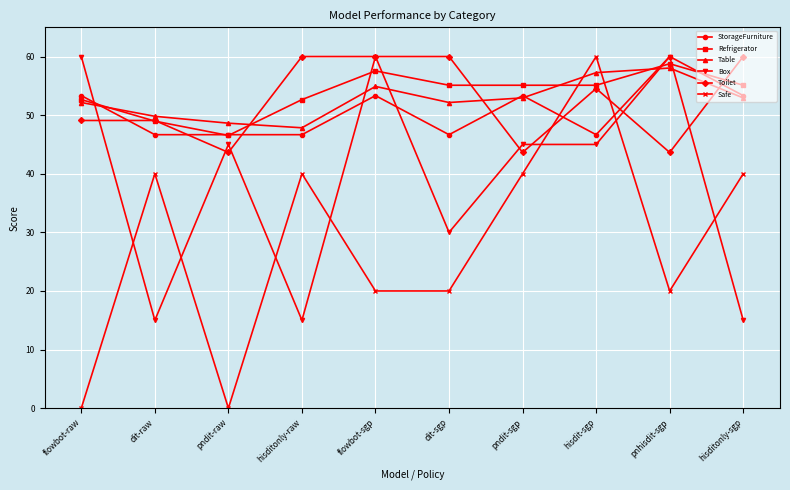

Reading right to left, list all the values displayed in this chart.

StorageFurniture: hisditonly-sgp=53.3	pnhisdit-sgp=60.0	hisdit-sgp=46.7	pndit-sgp=53.3	dit-sgp=46.7	flowbot-sgp=53.3	hisditonly-raw=46.7	pndit-raw=46.7	dit-raw=46.7	flowbot-raw=53.3
Refrigerator: hisditonly-sgp=55.1	pnhisdit-sgp=58.8	hisdit-sgp=55.1	pndit-sgp=55.1	dit-sgp=55.1	flowbot-sgp=57.6	hisditonly-raw=52.7	pndit-raw=46.5	dit-raw=49.0	flowbot-raw=52.7
Table: hisditonly-sgp=52.9	pnhisdit-sgp=58.0	hisdit-sgp=57.3	pndit-sgp=52.9	dit-sgp=52.2	flowbot-sgp=54.9	hisditonly-raw=47.8	pndit-raw=48.6	dit-raw=49.8	flowbot-raw=52.2
Box: hisditonly-sgp=15.0	pnhisdit-sgp=60.0	hisdit-sgp=45.0	pndit-sgp=45.0	dit-sgp=30.0	flowbot-sgp=60.0	hisditonly-raw=15.0	pndit-raw=45.0	dit-raw=15.0	flowbot-raw=60.0
Toilet: hisditonly-sgp=60.0	pnhisdit-sgp=43.6	hisdit-sgp=54.5	pndit-sgp=43.6	dit-sgp=60.0	flowbot-sgp=60.0	hisditonly-raw=60.0	pndit-raw=43.6	dit-raw=49.1	flowbot-raw=49.1
Safe: hisditonly-sgp=40.0	pnhisdit-sgp=20.0	hisdit-sgp=60.0	pndit-sgp=40.0	dit-sgp=20.0	flowbot-sgp=20.0	hisditonly-raw=40.0	pndit-raw=0.0	dit-raw=40.0	flowbot-raw=0.0